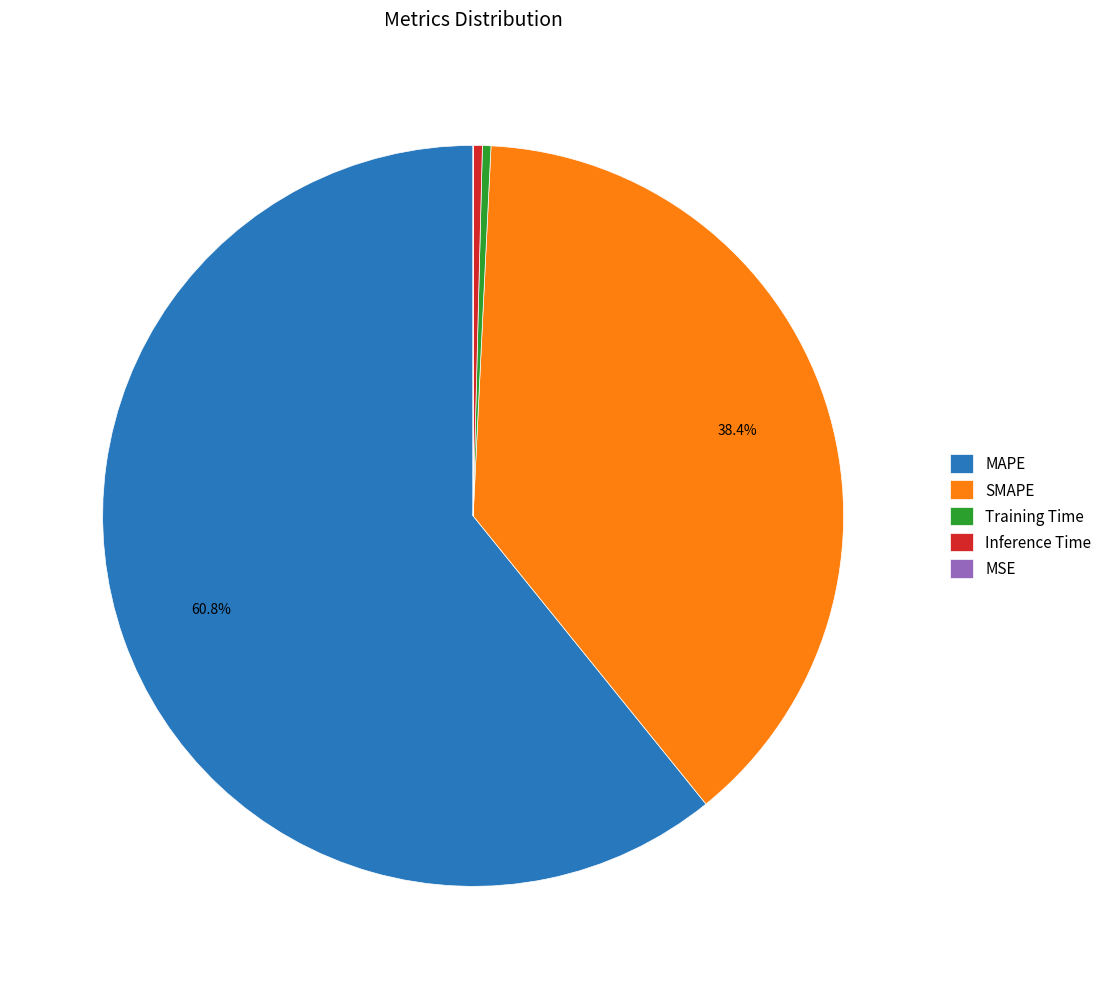

To the nearest percent, what is the difference between the MAPE and Inference Time slice percentages?

60%